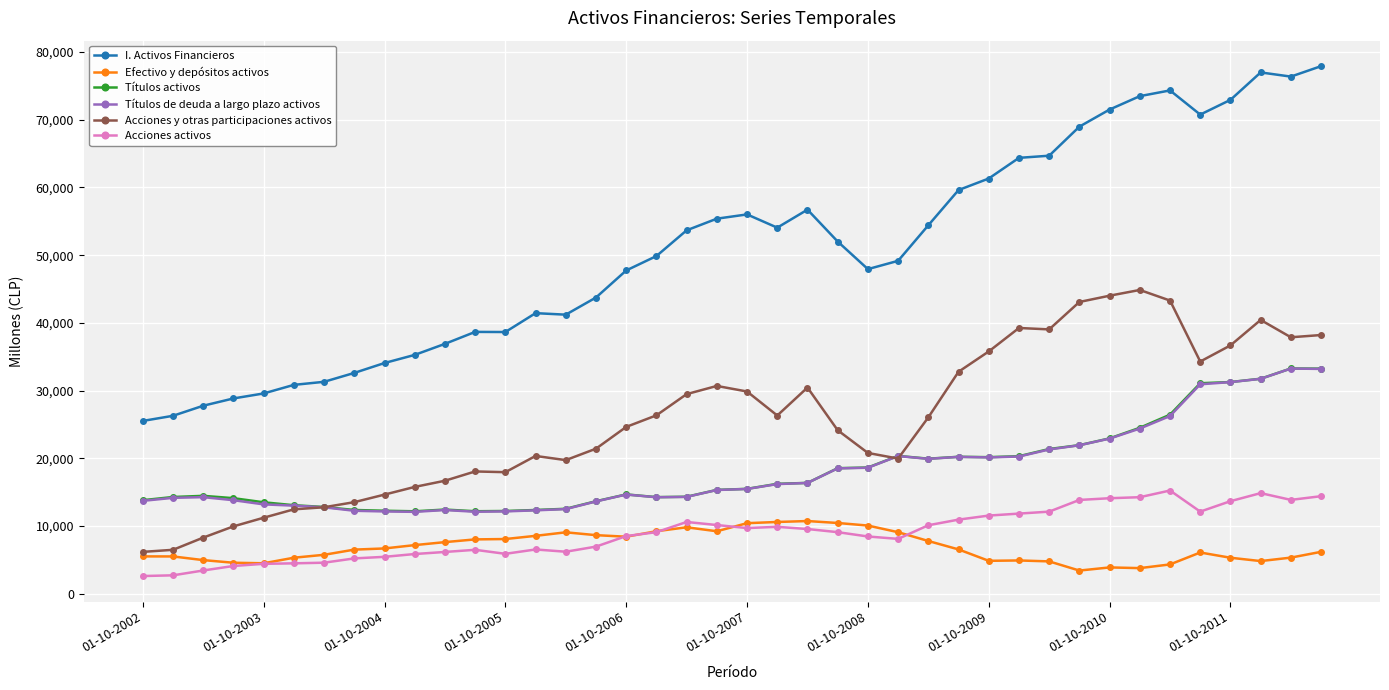

How many lines are shown in the chart?

6